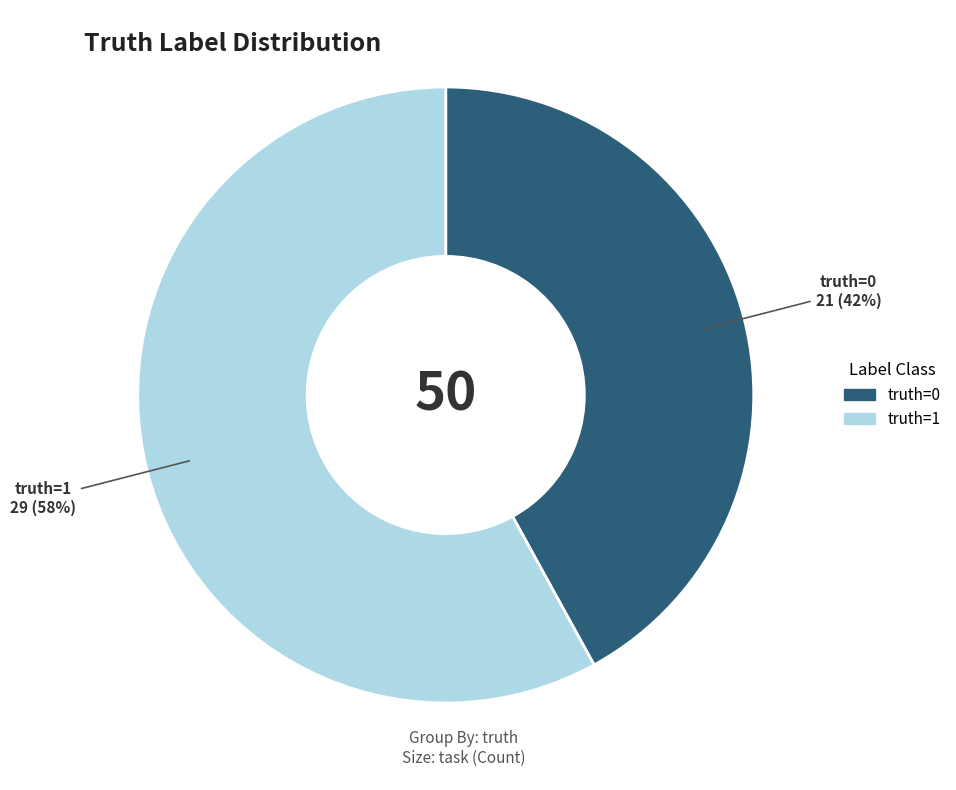

How many segments does this pie chart have?

2